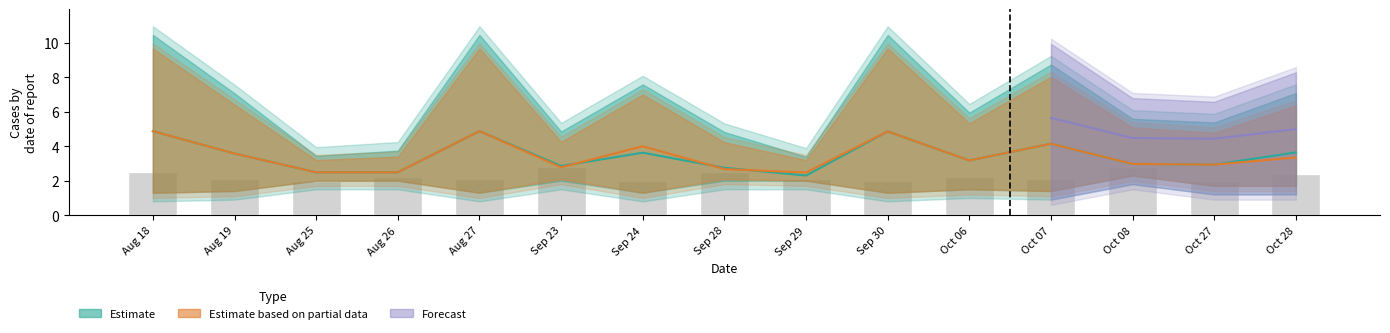

What is the sum of the oddA values at 2023-09-28 and 2023-10-27?

6.0